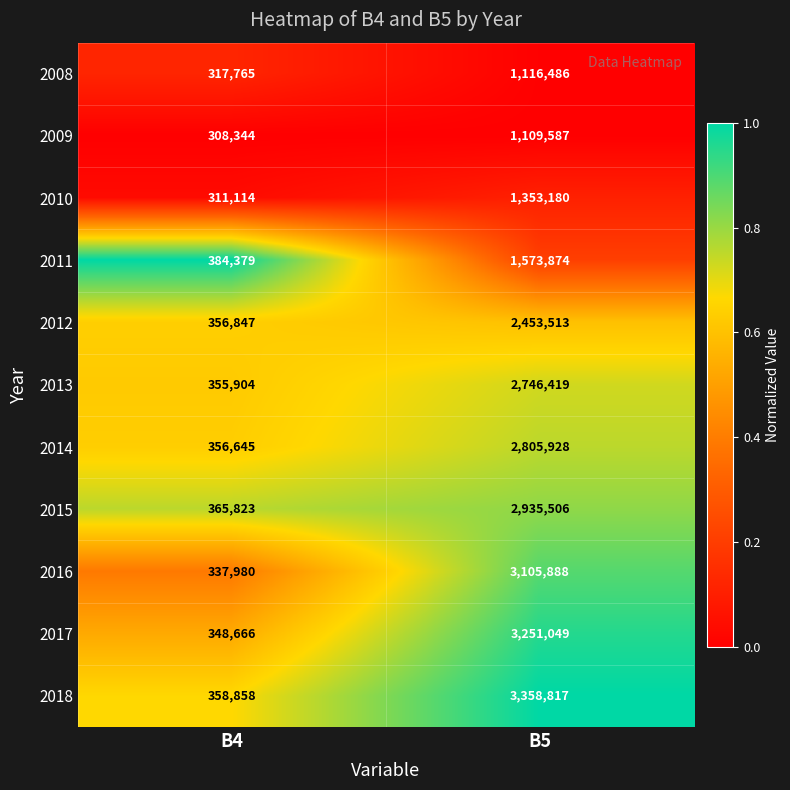

At B4, list the series in order from largest to smallest.

2011, 2015, 2018, 2012, 2014, 2013, 2017, 2016, 2008, 2010, 2009